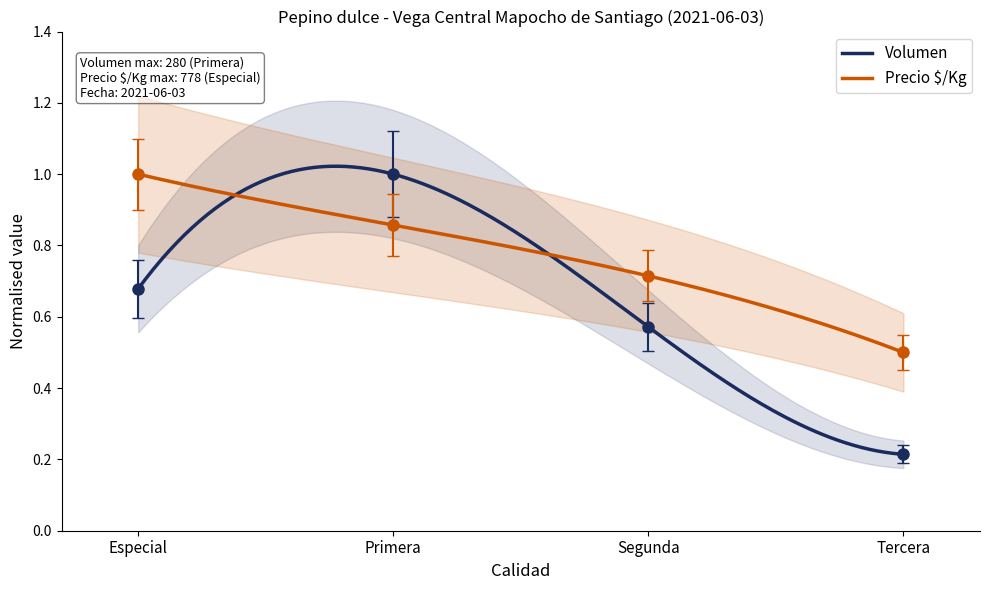

At which category does Volumen reach its first local peak?

Primera